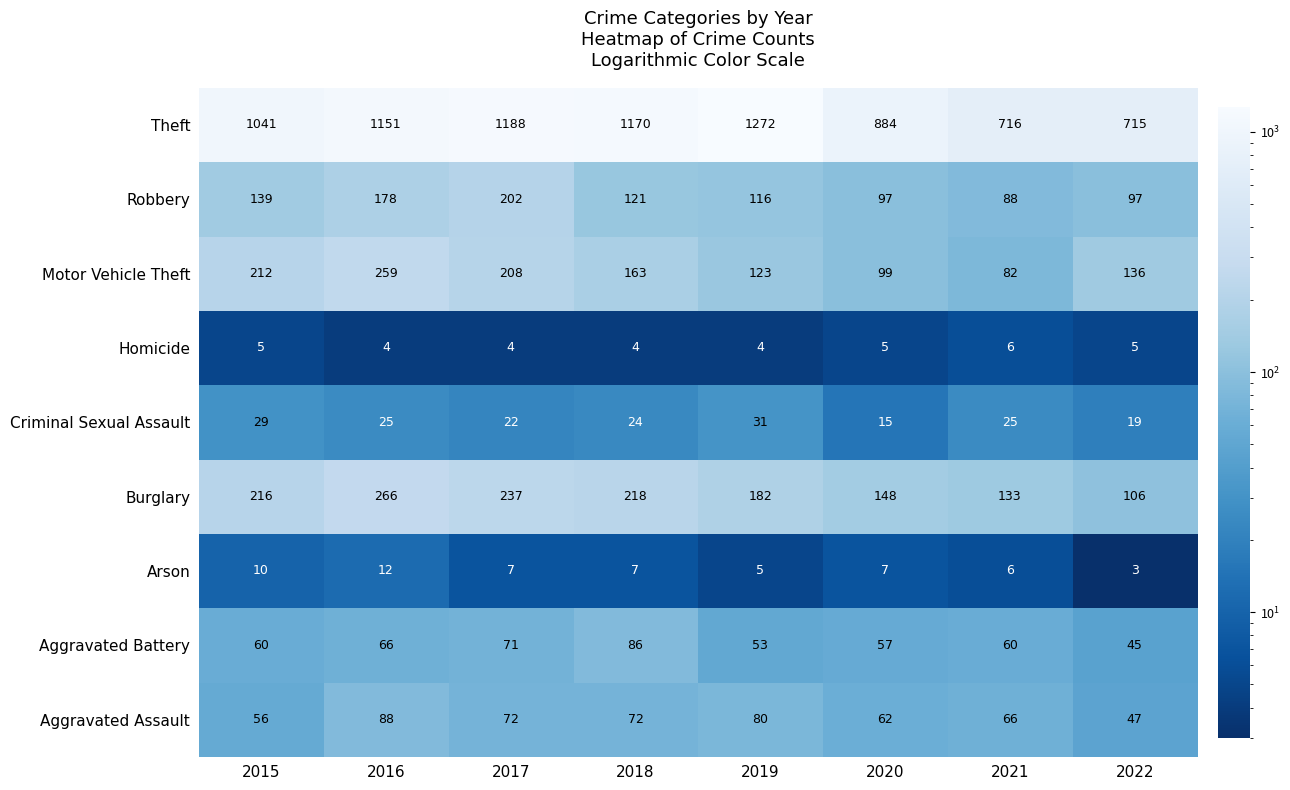

What is the difference between the Theft values at 2016 and 2019?

121